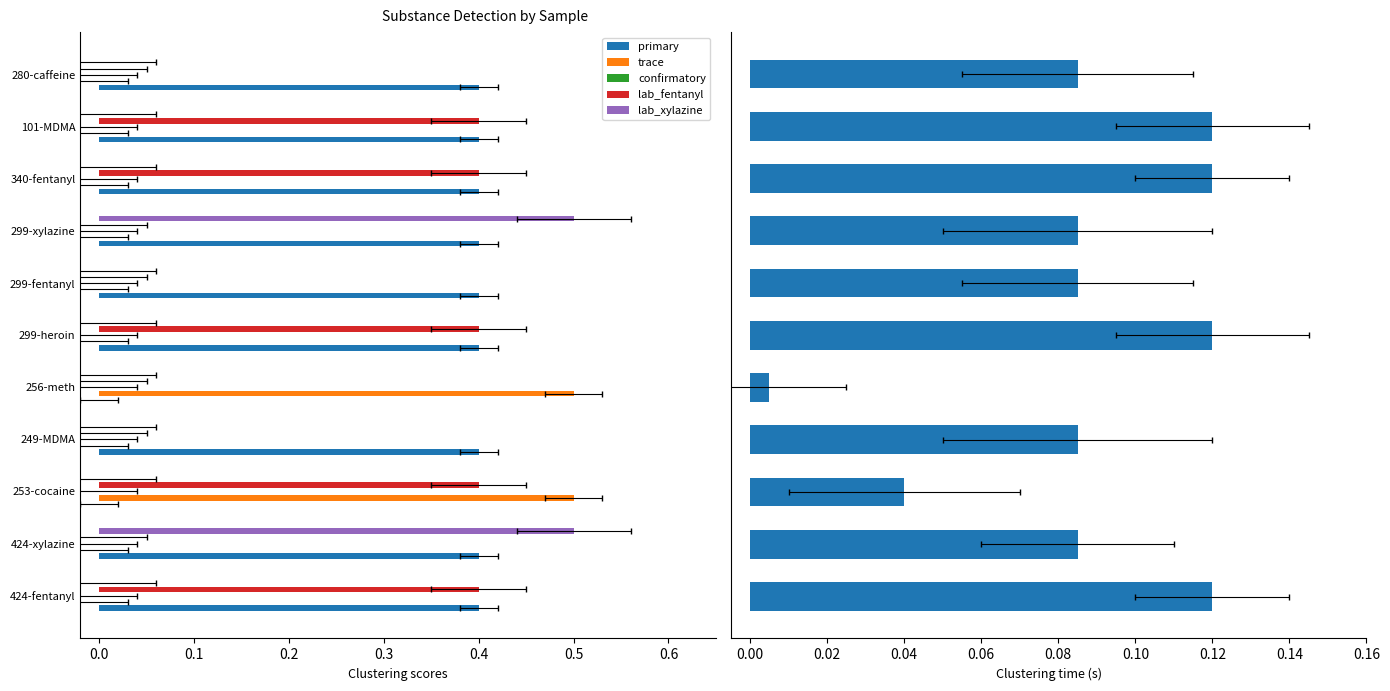

How many values in the lab_xylazine series exceed 0?

2